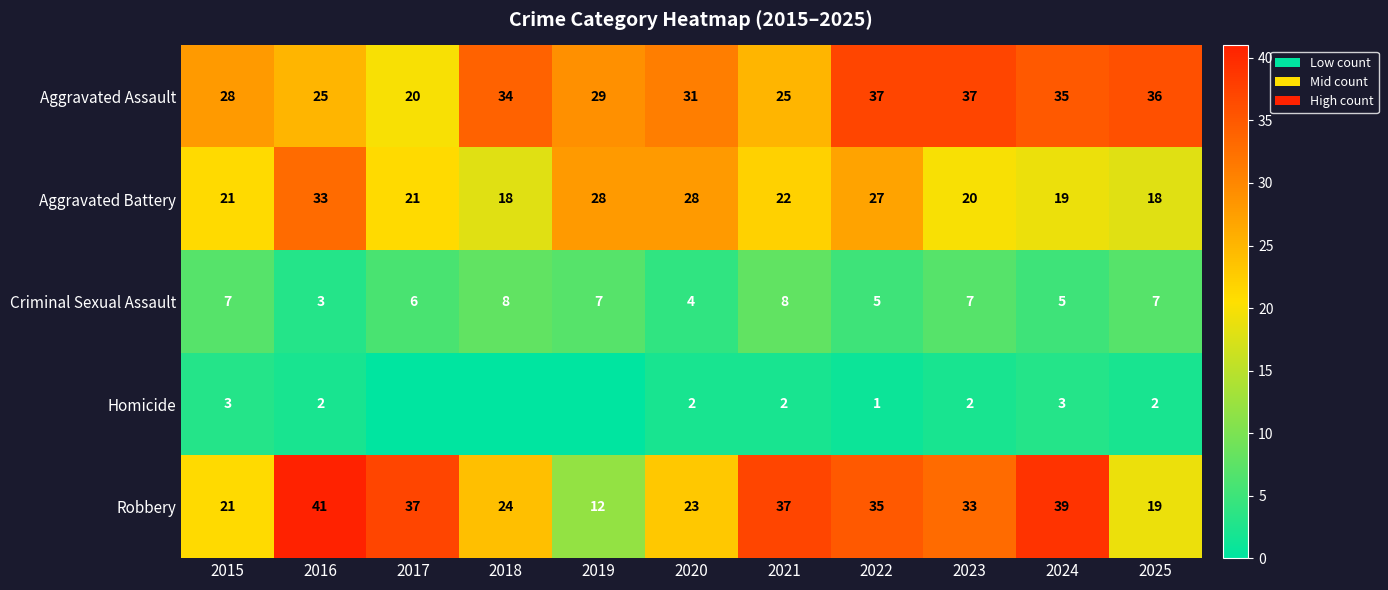

Where does the Aggravated Assault series first go above 31?

2018